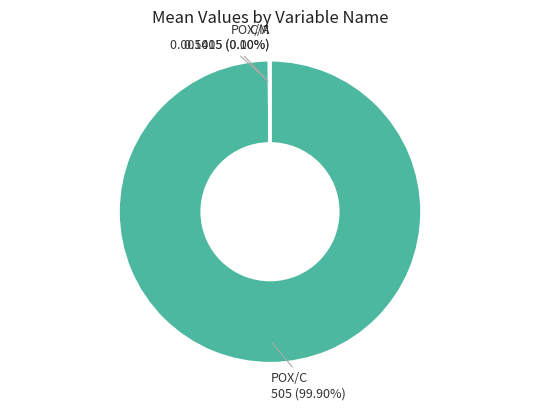

Is there any slice that represents more than half of the pie?

Yes